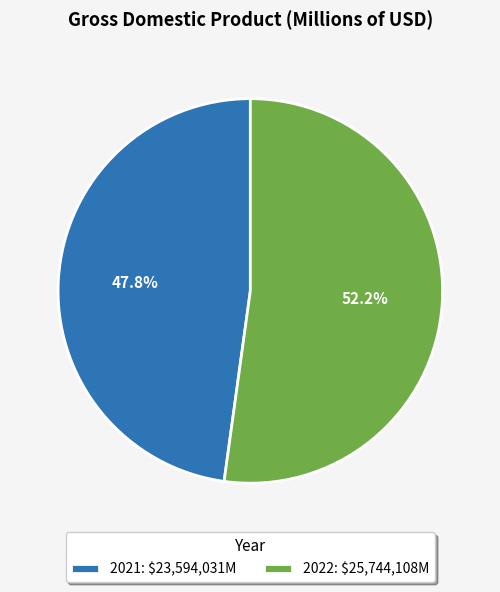

To the nearest percent, what is the difference between the 2021 and 2022 slice percentages?

4%